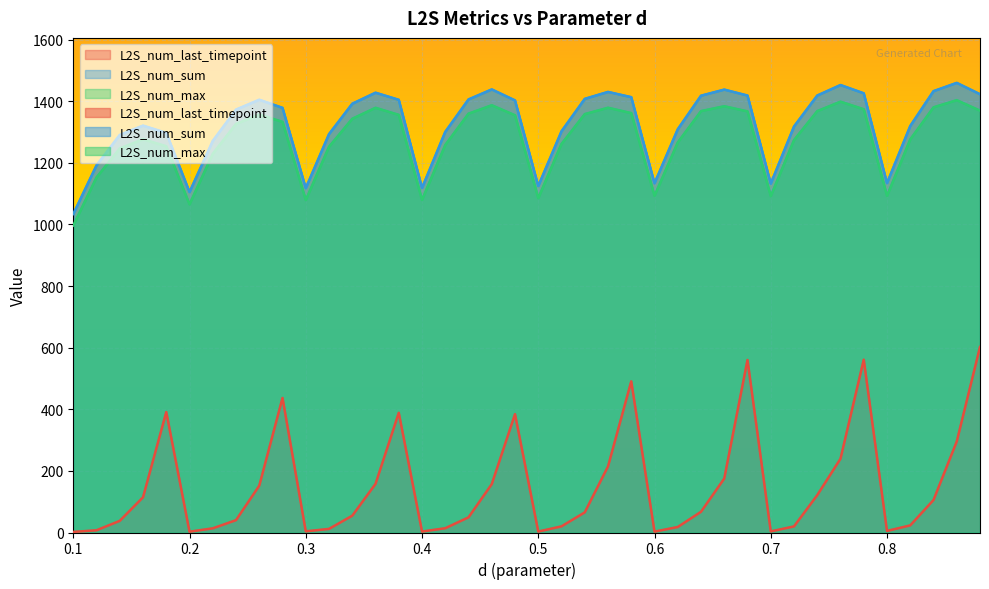

What is the difference between the maximum and minimum values in the L2S_num_sum series?

425.6